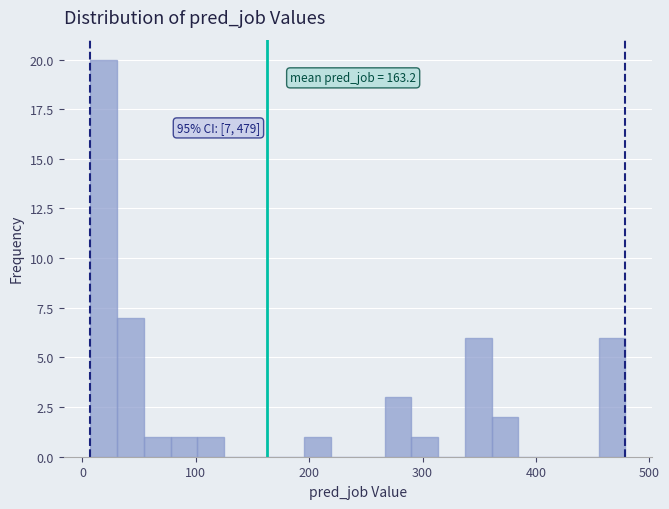

Around what value on the x-axis is the tallest bar? Give the approximate position of its centre, as read against the axis.

20